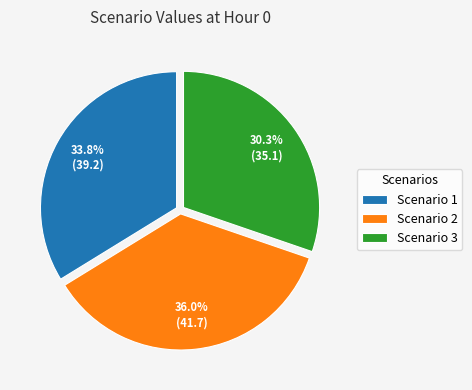

To the nearest percent, what is the combined percentage of Scenario 2 and Scenario 3?

66%